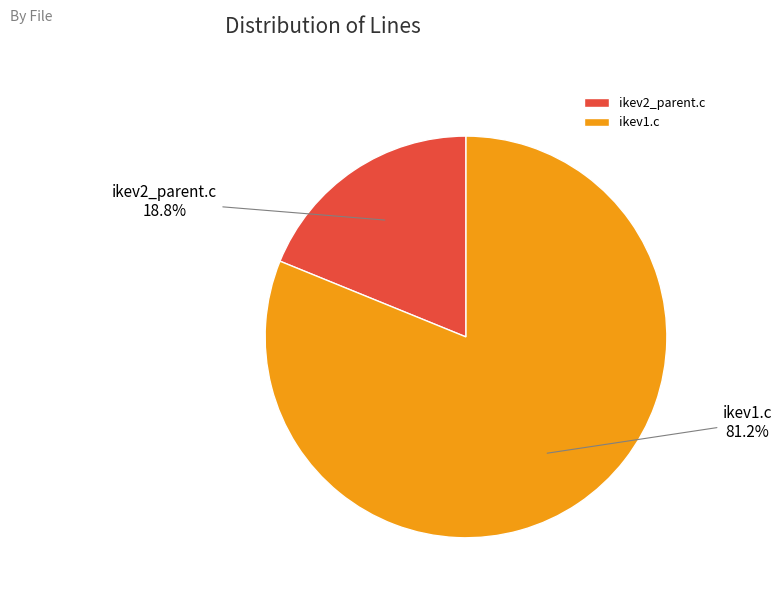

Approximately how many times larger is the value at ikev1.c compared to ikev2_parent.c?

4.3